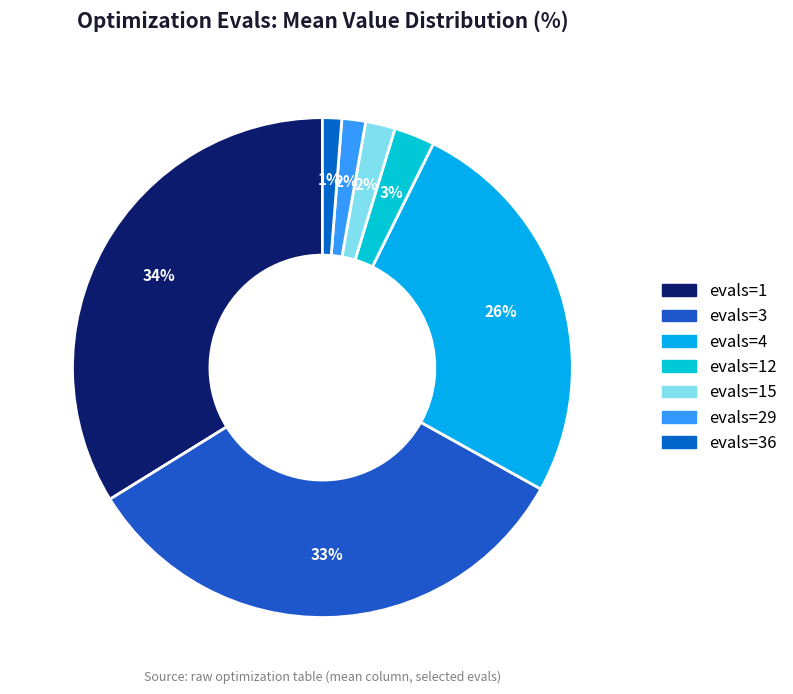

Count the number of slices in the pie.

7